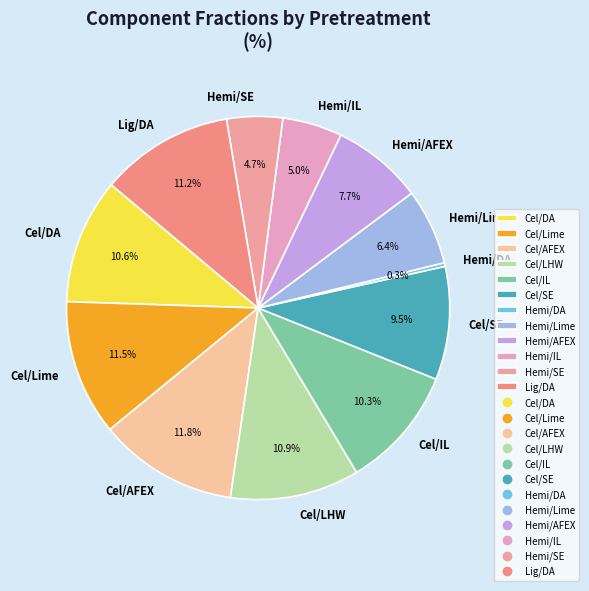

Count the number of slices in the pie.

12